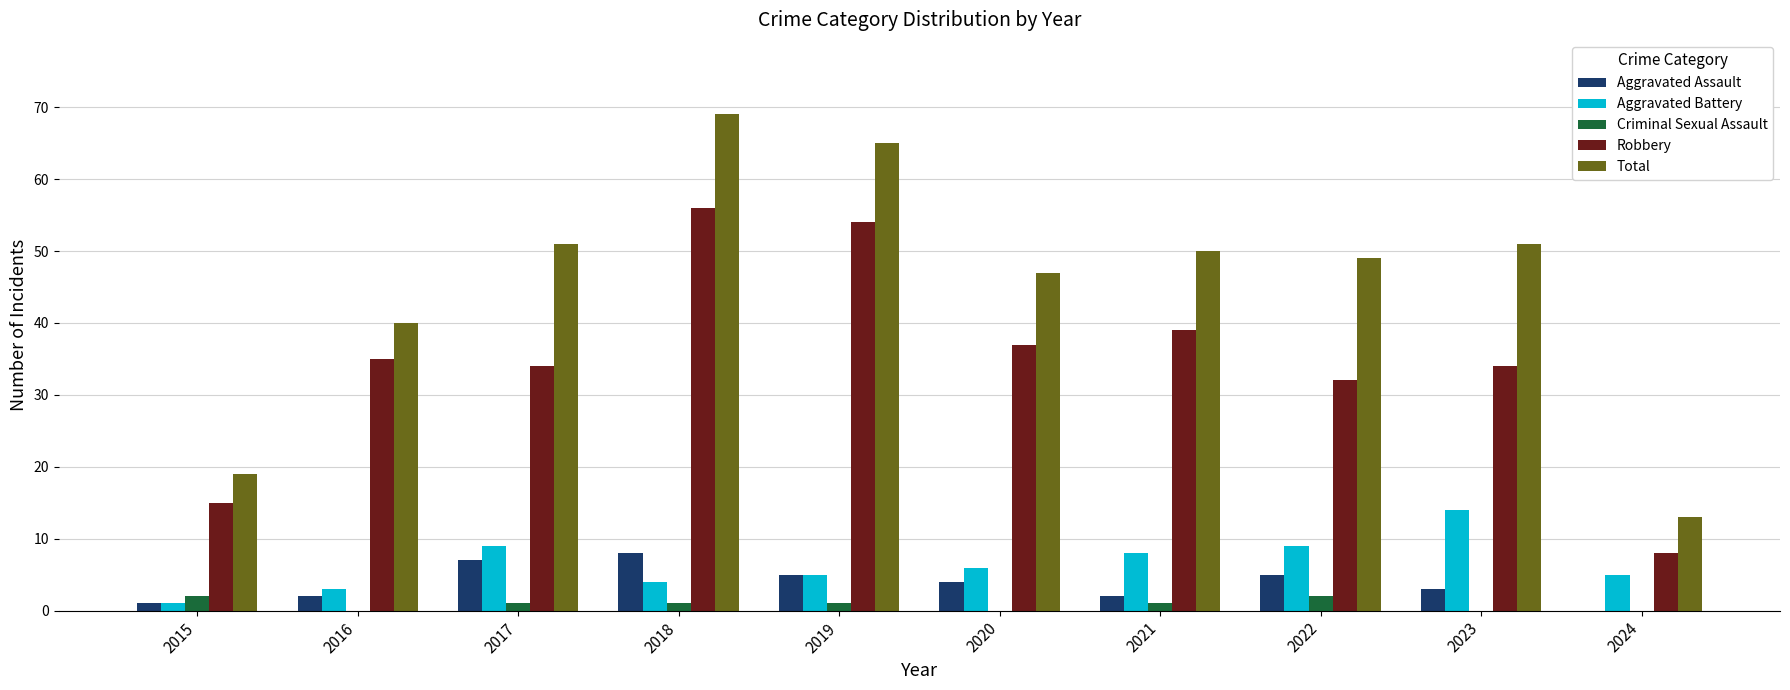

Which label corresponds to the largest value in the chart?

2018